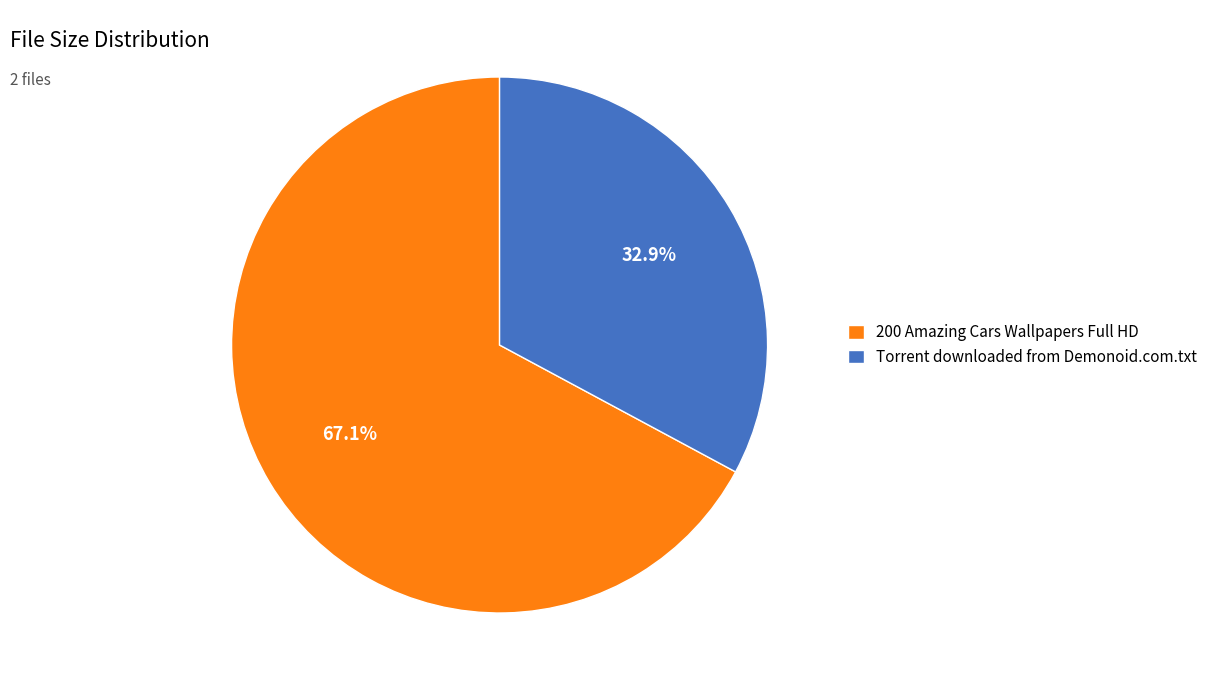

Which slice is the smallest?

Torrent downloaded from Demonoid.com.txt